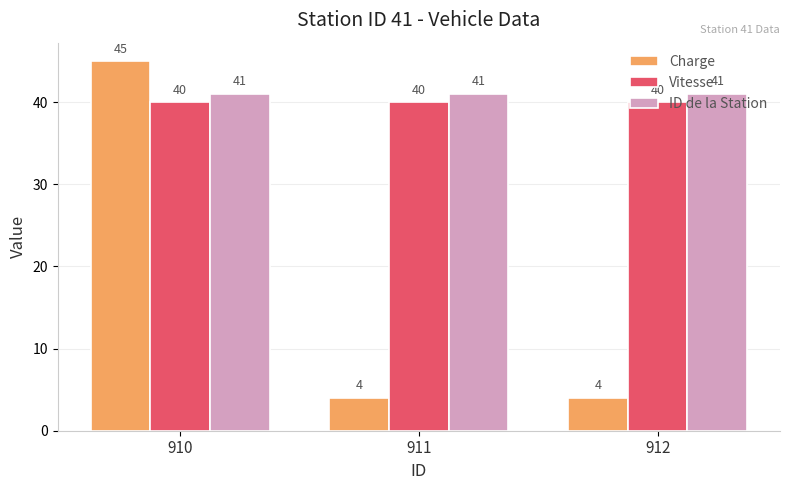

Rank the series at 911 from highest to lowest value.

ID de la Station, Vitesse, Charge